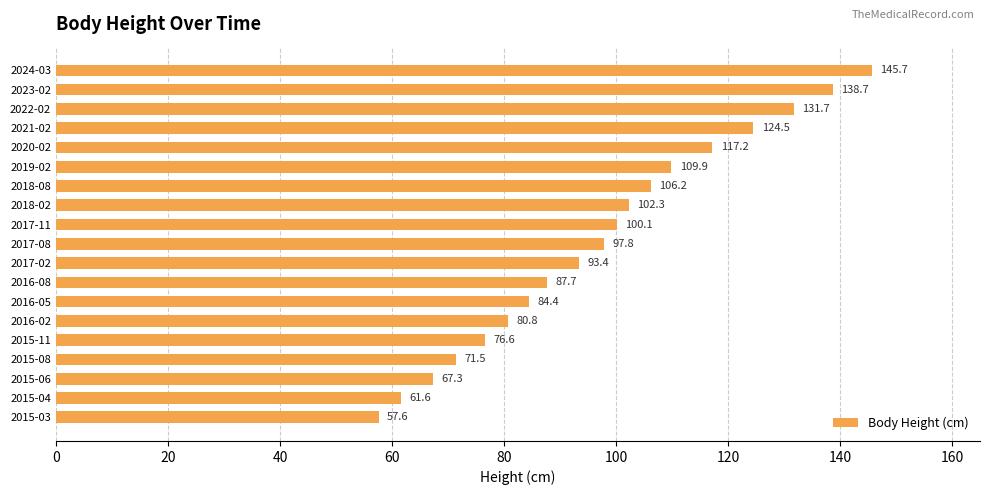

How many bars are there in total?

19